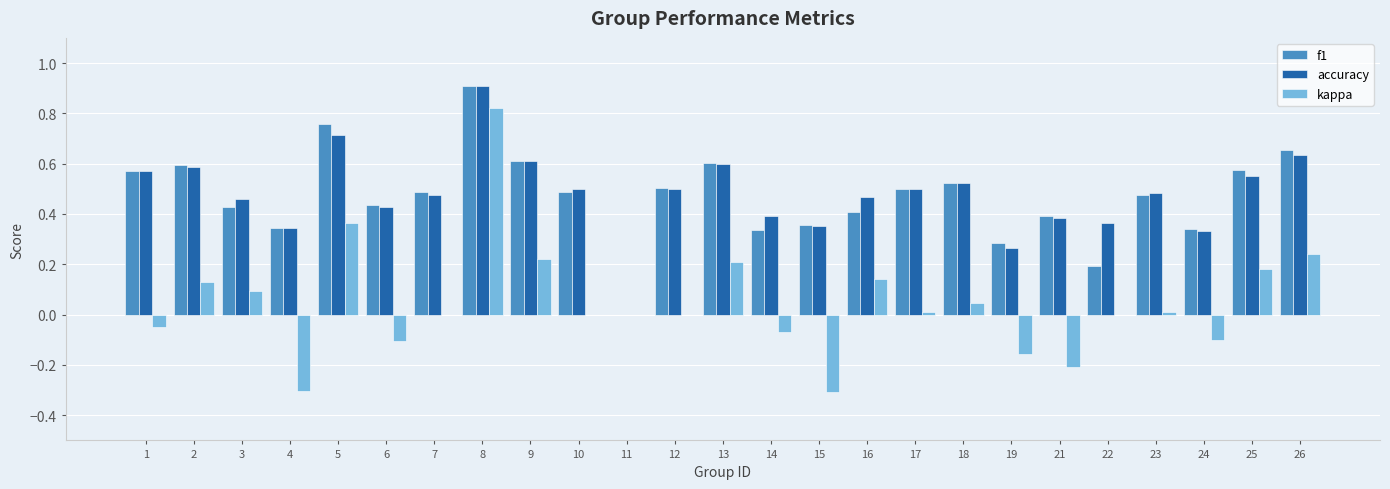

True or false: kappa has a value of 0.1 at 2.

True